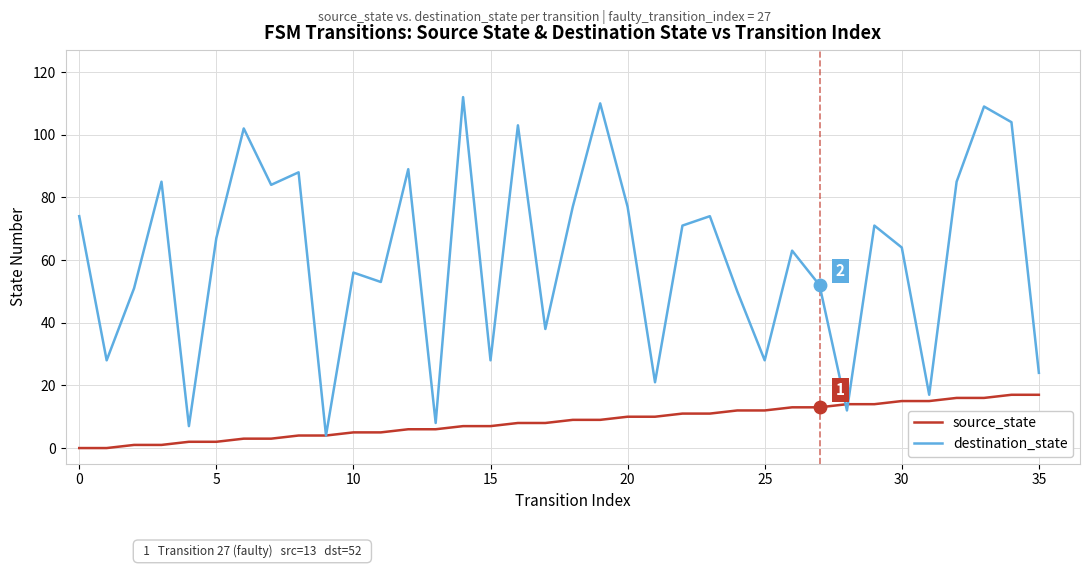

Which series has the widest spread of values?

destination_state